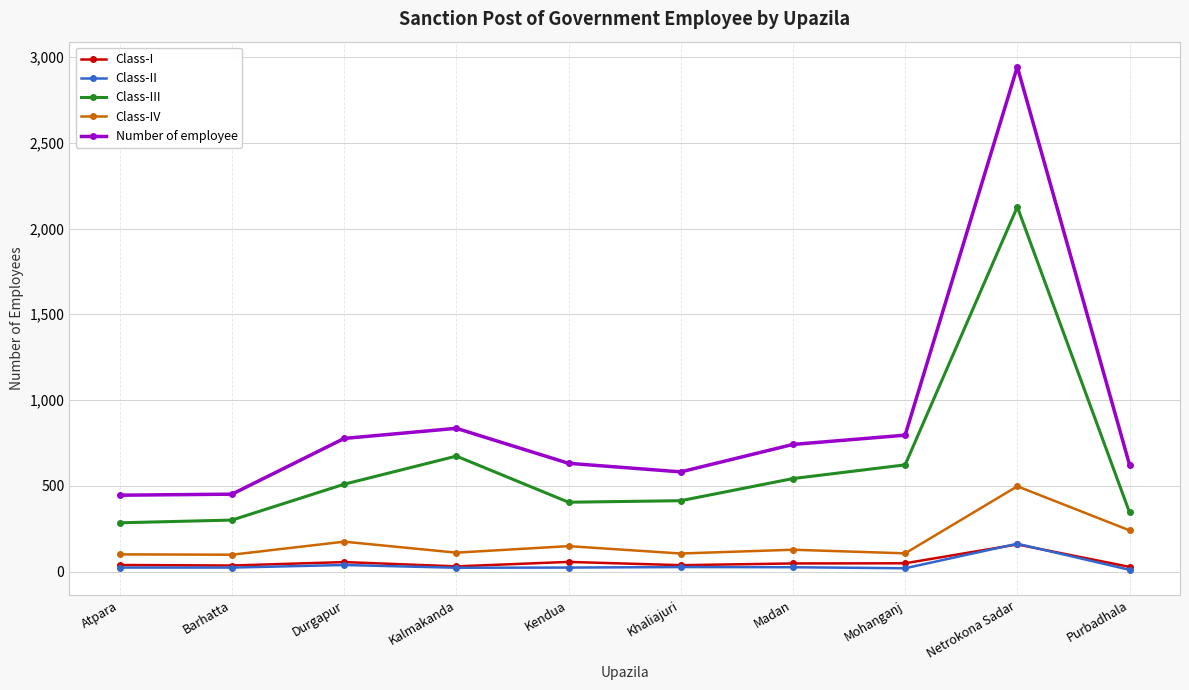

What are all the series names shown in the legend?

Class-I, Class-II, Class-III, Class-IV, Number of employee